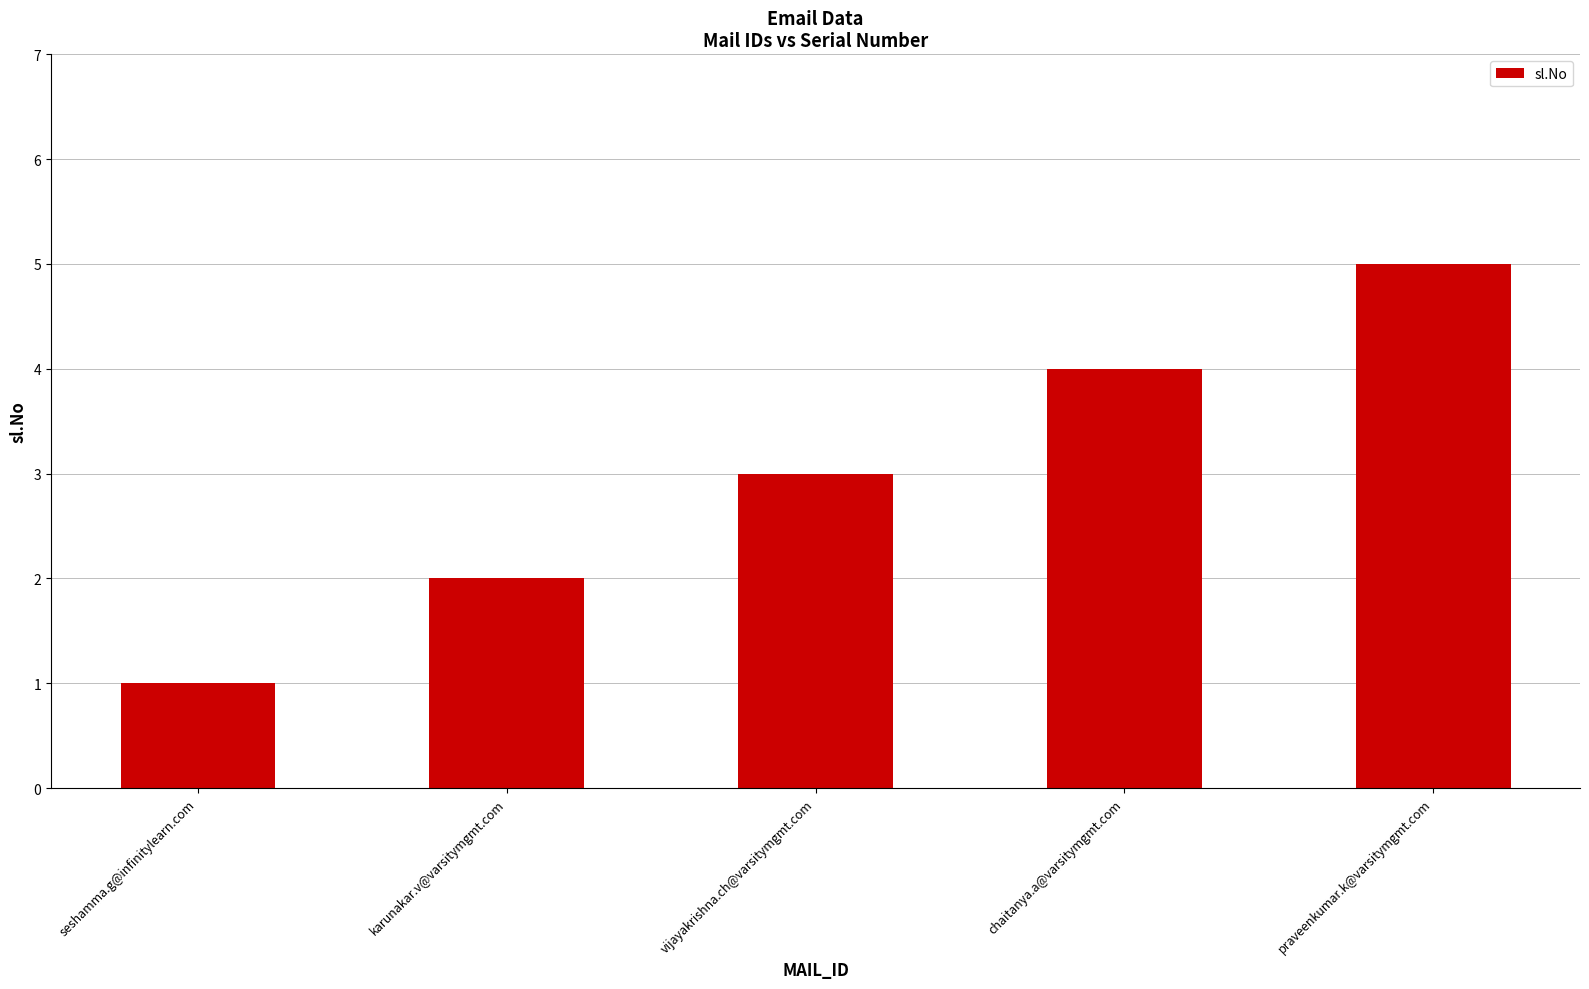

What is the difference between the second highest and second lowest values?

2